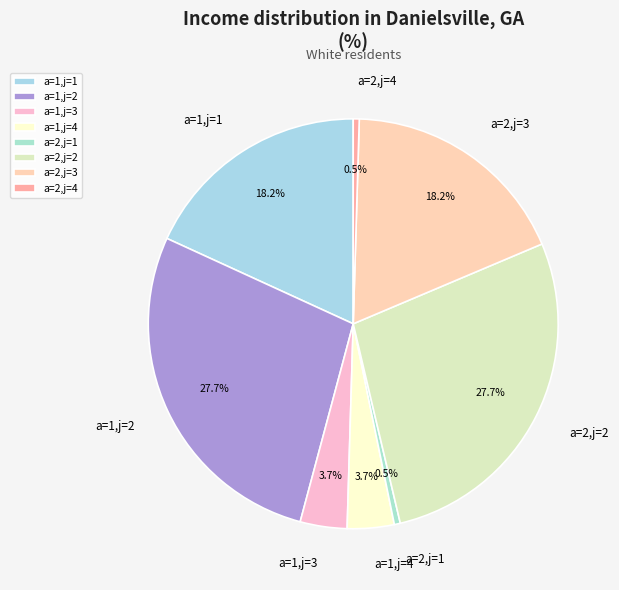

Which has a higher value, a=1,j=1 or a=1,j=4?

a=1,j=1